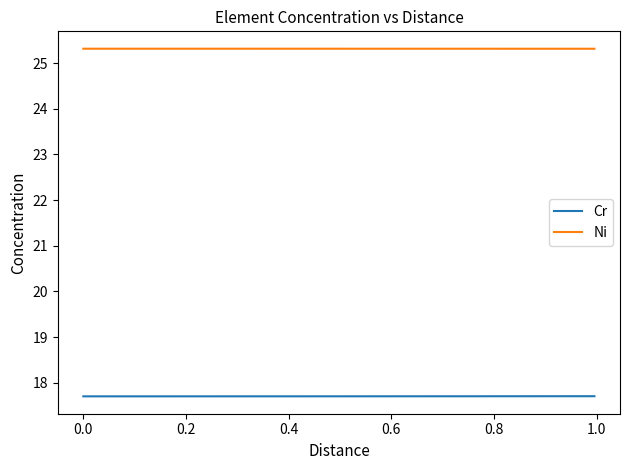

True or false: Ni and Cr cross at least once.

False